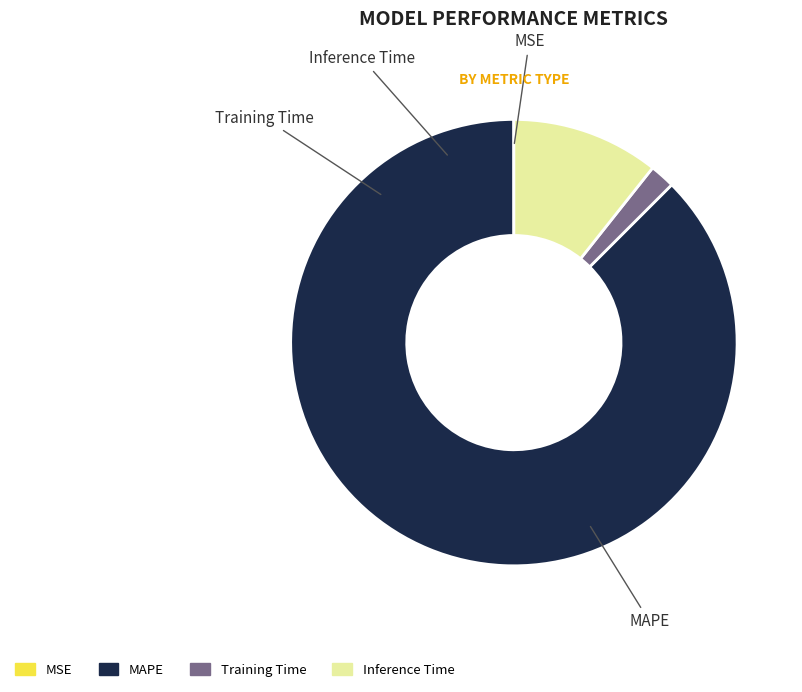

Rank the categories by value from highest to lowest.

MAPE, Inference Time, Training Time, MSE